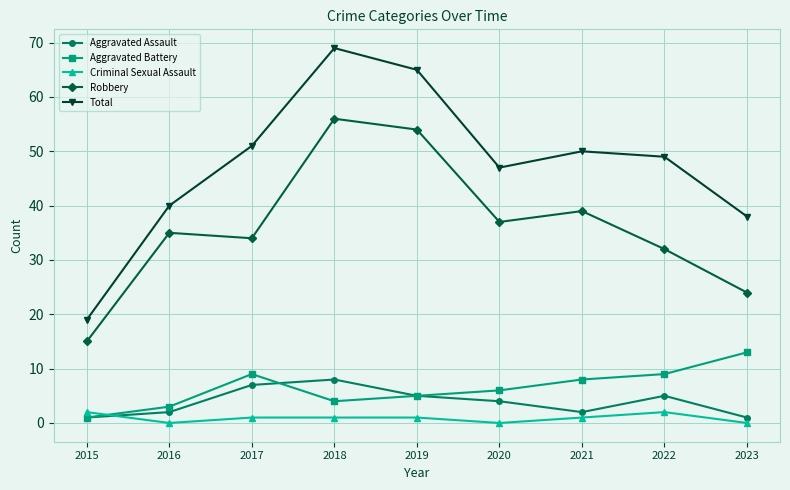

List the series in order of their peak value, highest first.

Total, Robbery, Aggravated Battery, Aggravated Assault, Criminal Sexual Assault